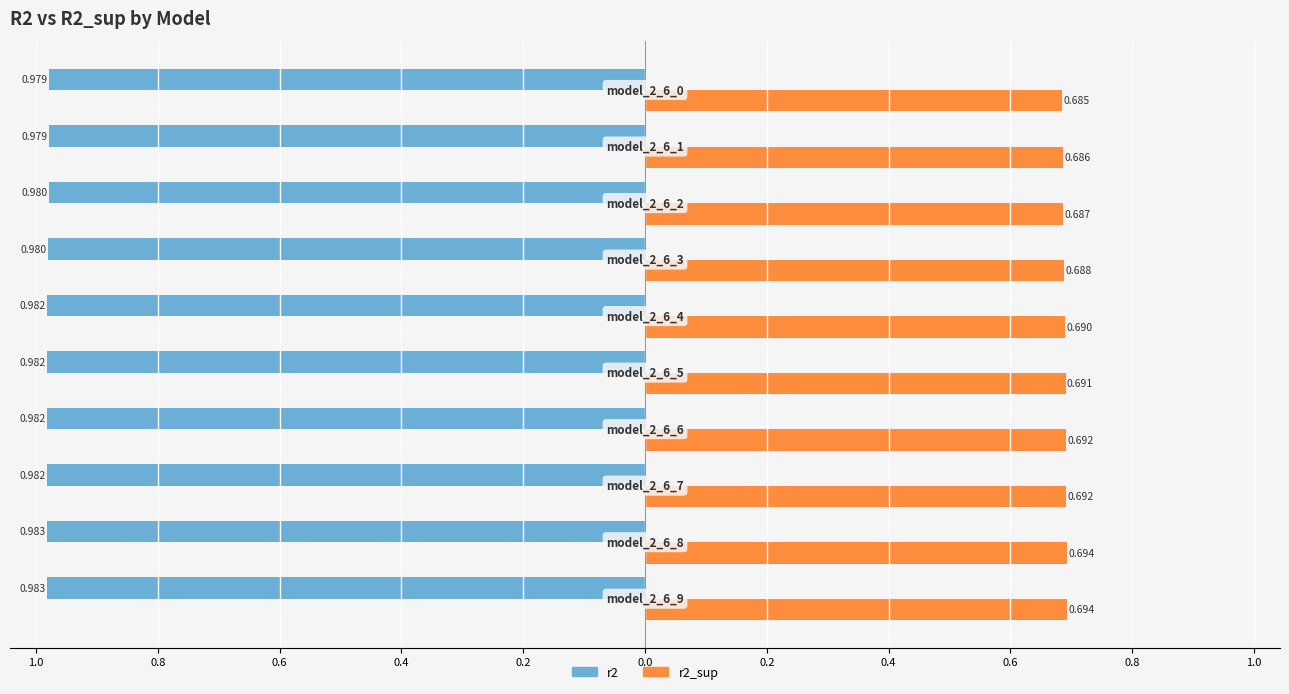

What is the average value of the r2_sup series?

0.7